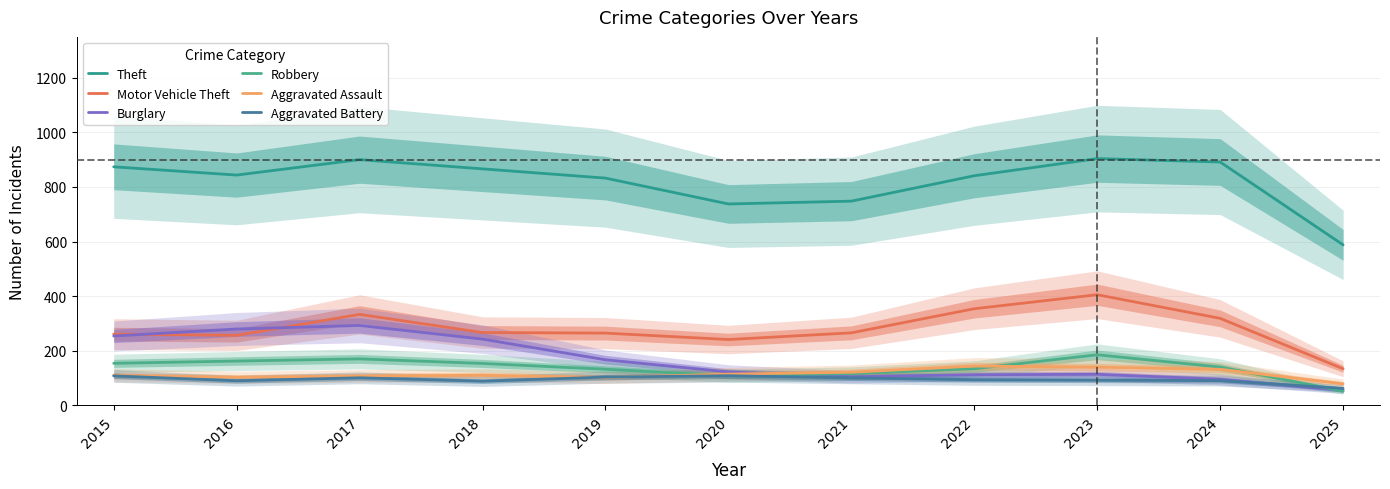

Which series has the widest spread of values?

Theft